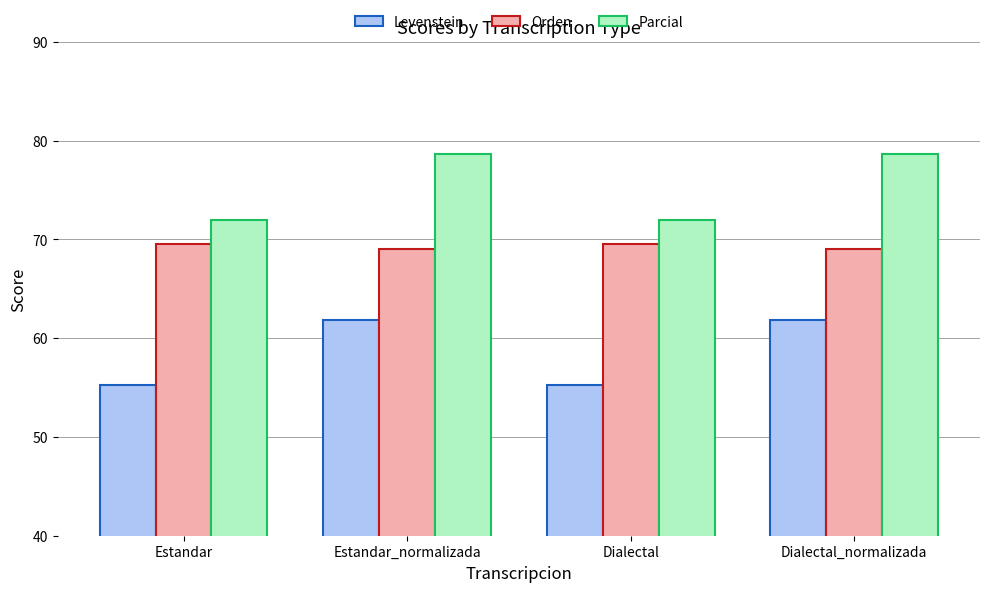

Is the value of Levenstein at Dialectal greater than the value of Parcial at Dialectal?

No